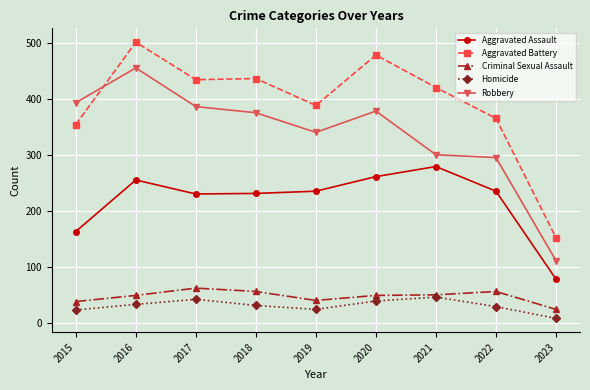

What is the spread (max minus min) of values at 2021?

374